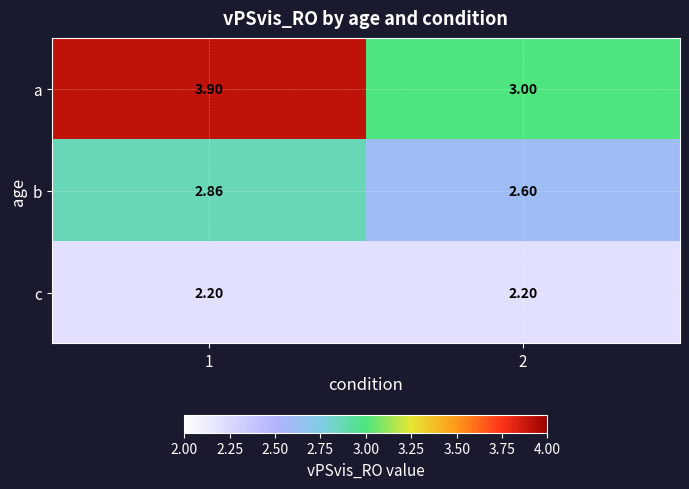

What is the difference between the highest and lowest values at 1?

1.7